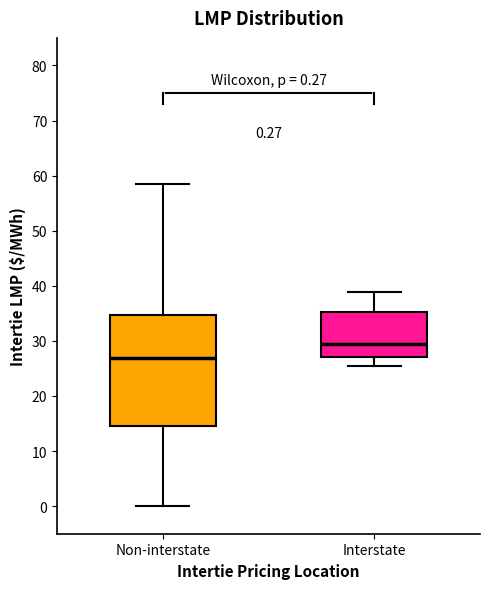

Which box's median line is the highest?

Interstate